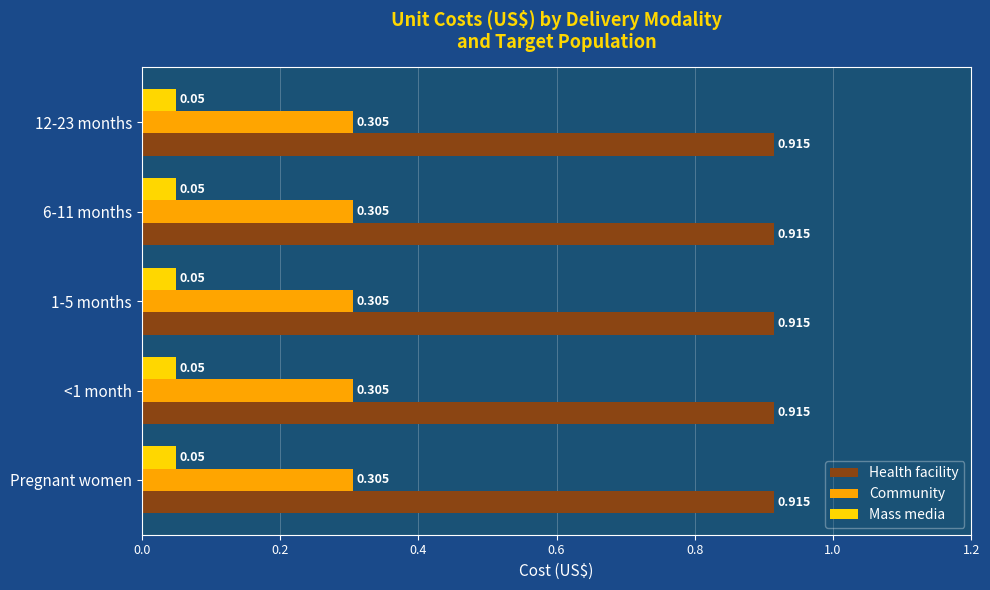

Is the value of Mass media at 1-5 months greater than the value of Community at 12-23 months?

No